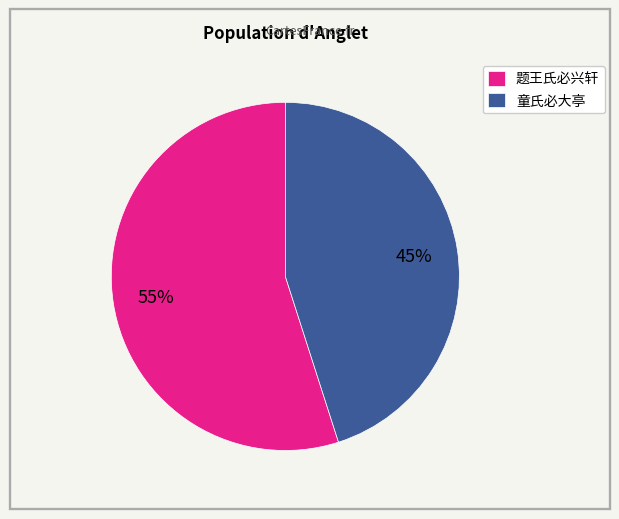

What percentage is the 题王氏必兴轩 slice, to the nearest percent?

55%